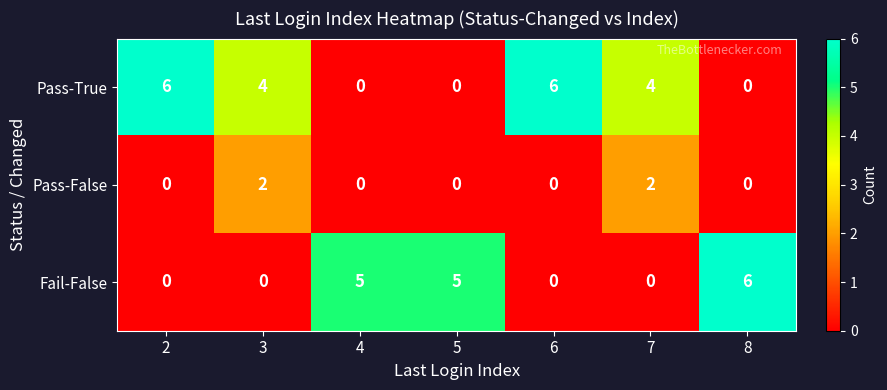

True or false: Pass-False has a value of 0 at 6.

True